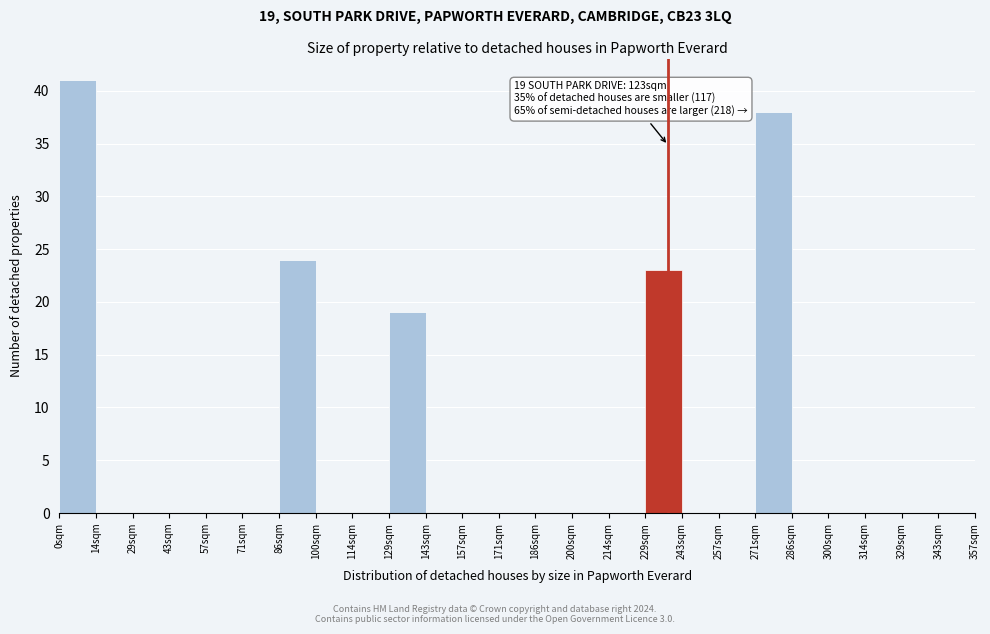

Over which range of the x-axis is the bar tallest?

0 to 14